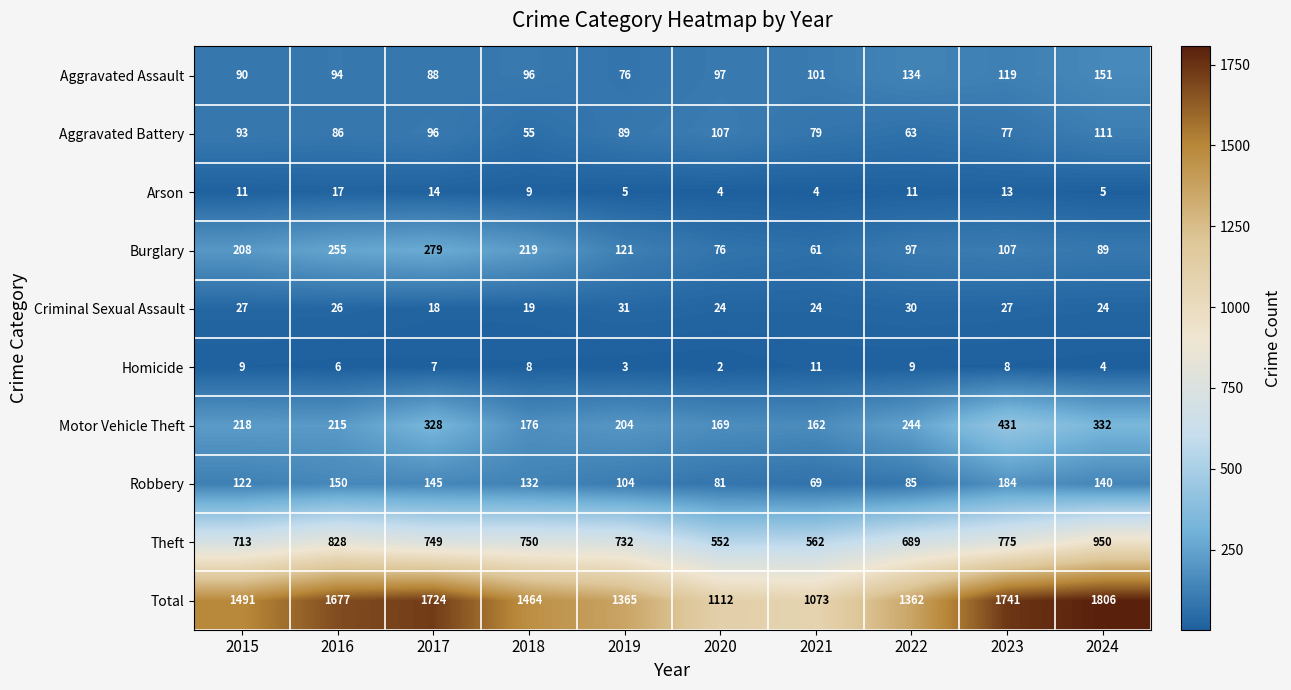

At which label does Aggravated Battery first exceed 89?

2015